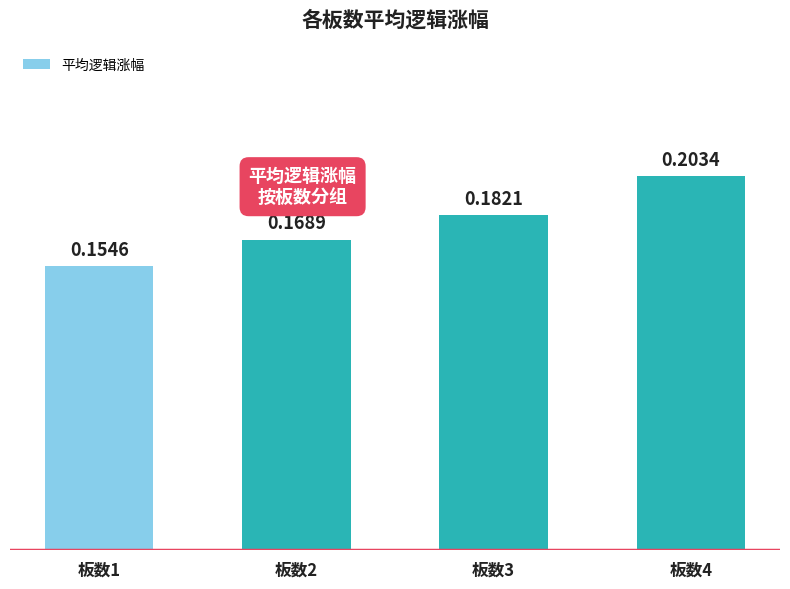

How many bars are there in total?

4